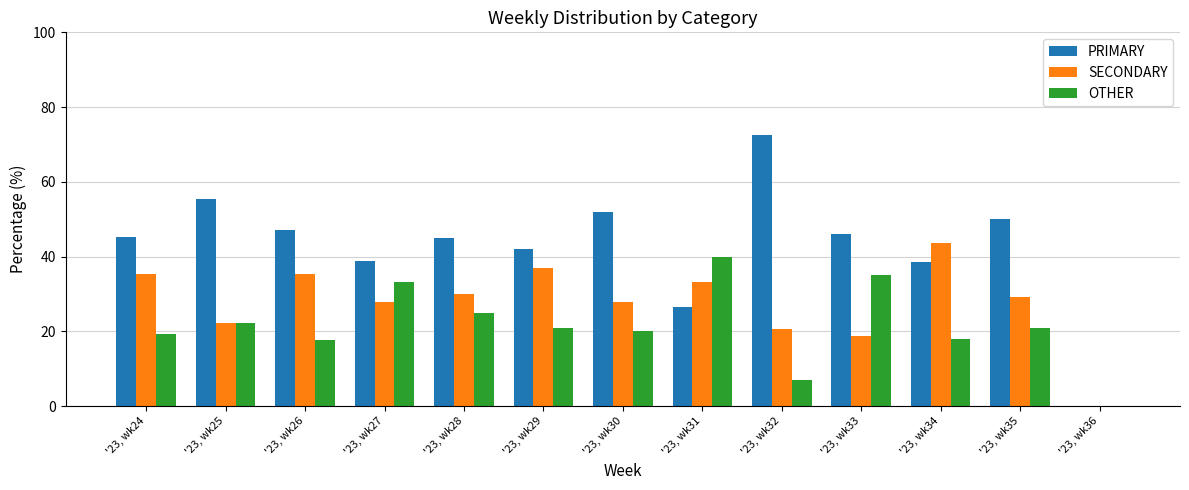

How many positive values does the SECONDARY series have?

12